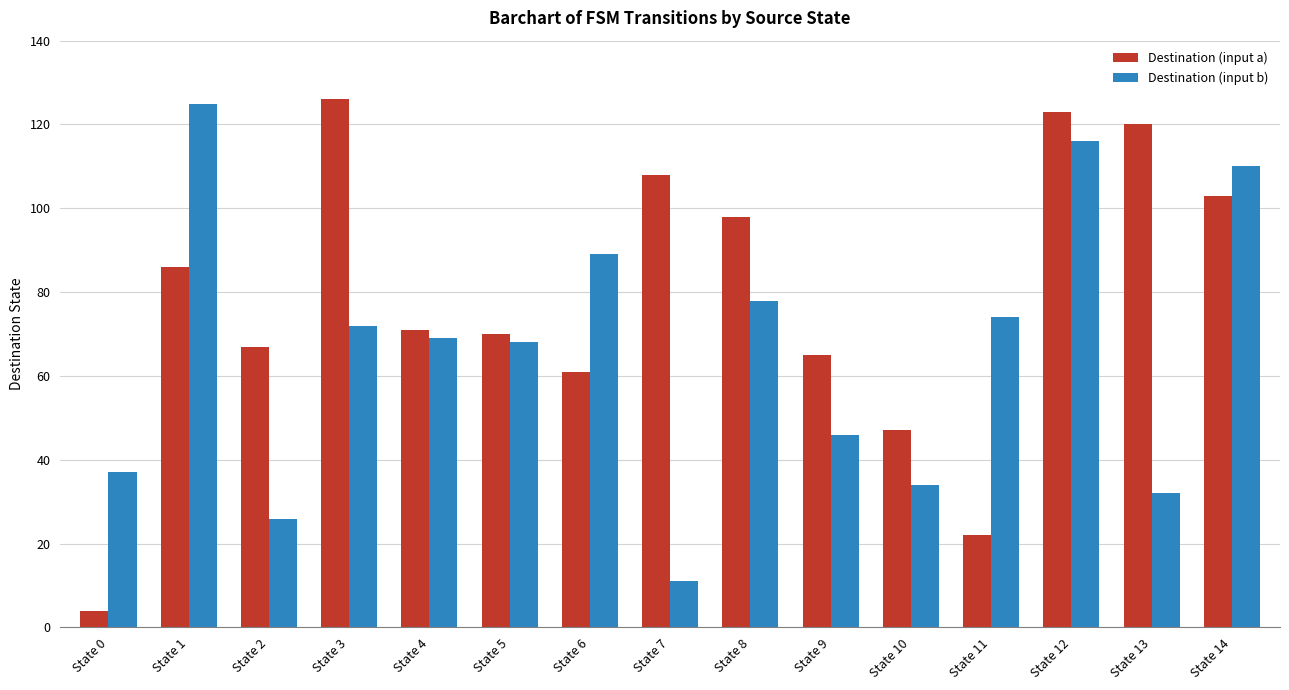

What is the difference between the maximum and minimum values in the Destination (input a) series?

122